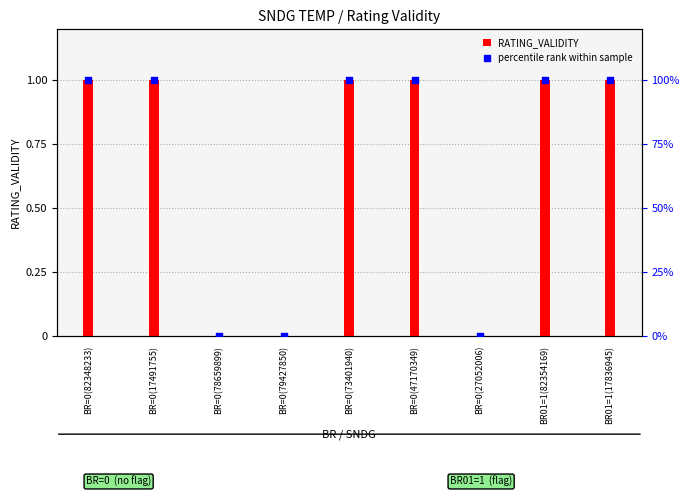

What are all the series names shown in the legend?

RATING_VALIDITY, percentile rank within sample